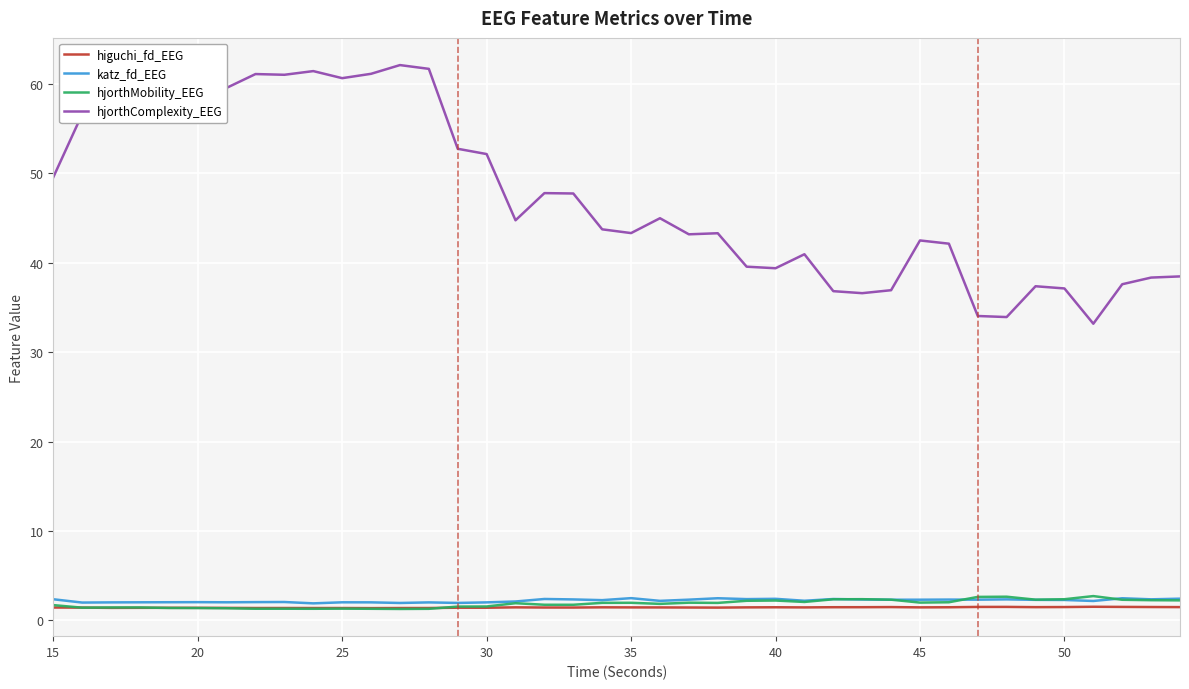

What is the highest value of the hjorthComplexity_EEG series?

62.1